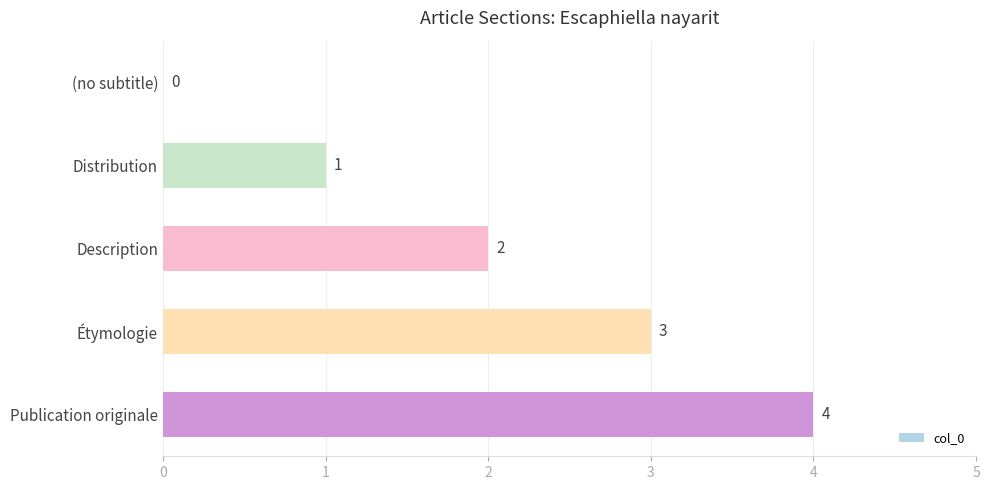

Is it true that the value at Description is 1?

False